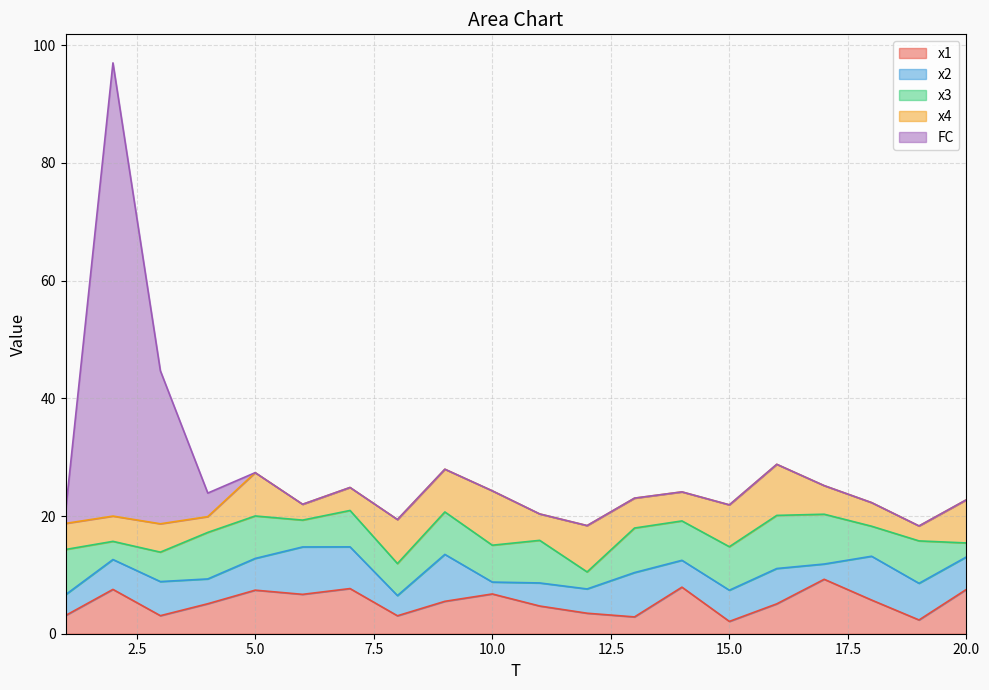

Where is the first local minimum for x4?

2